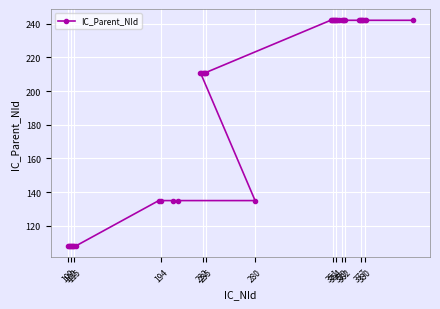

What is the difference between the second highest and minimum values?

134